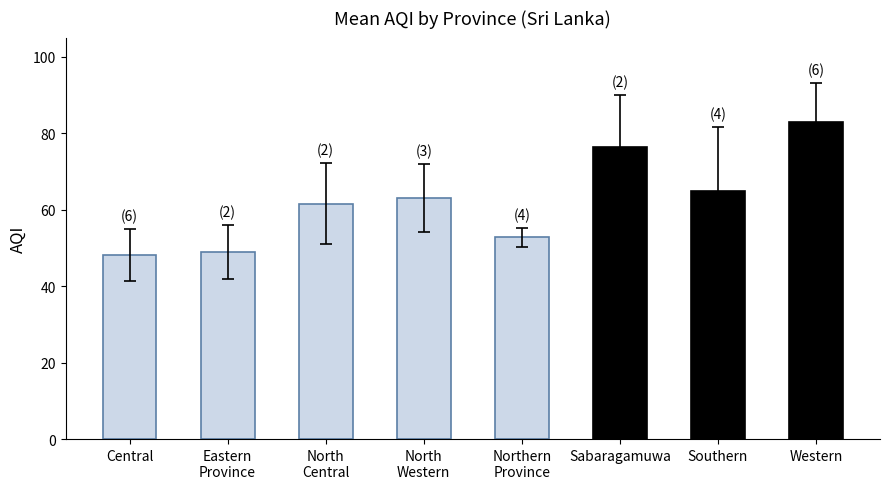

What is the change in value from Southern to Western?

+18.0